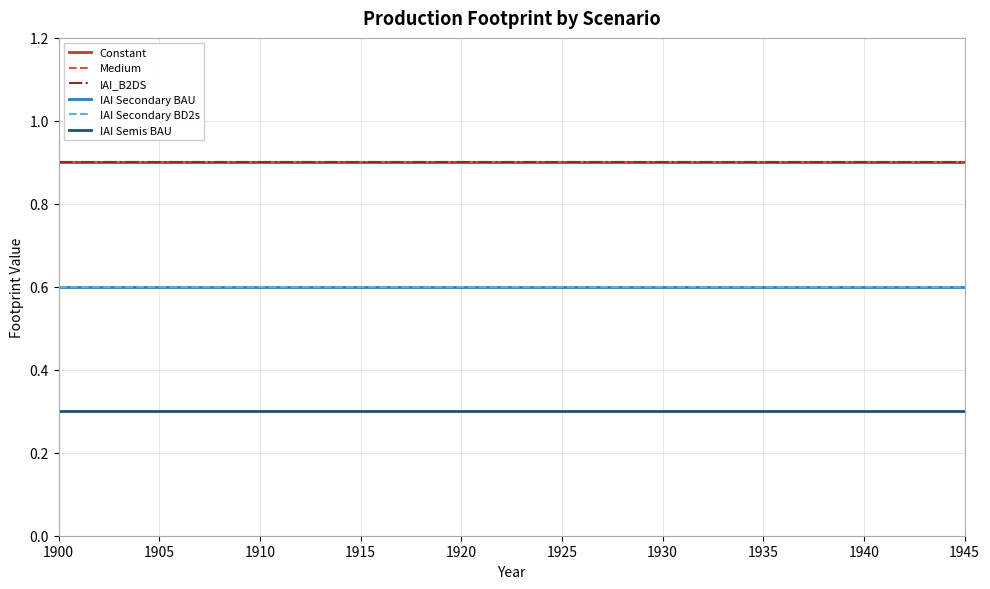

True or false: IAI Semis BAU and Constant cross at least once.

False